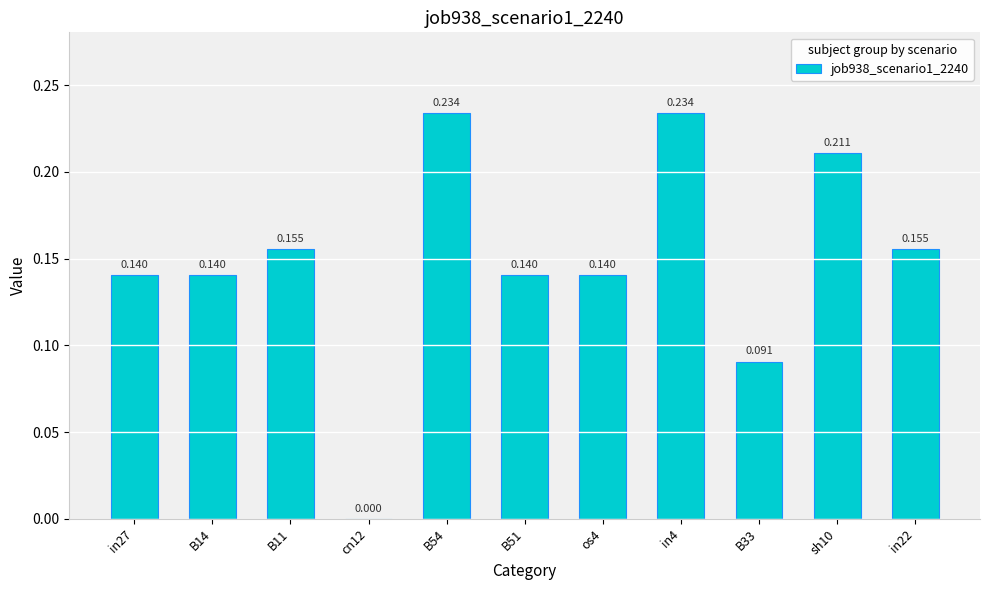

Rank the categories by value from lowest to highest.

cn12, B33, in27, B14, B51, os4, B11, in22, sh10, B54, in4